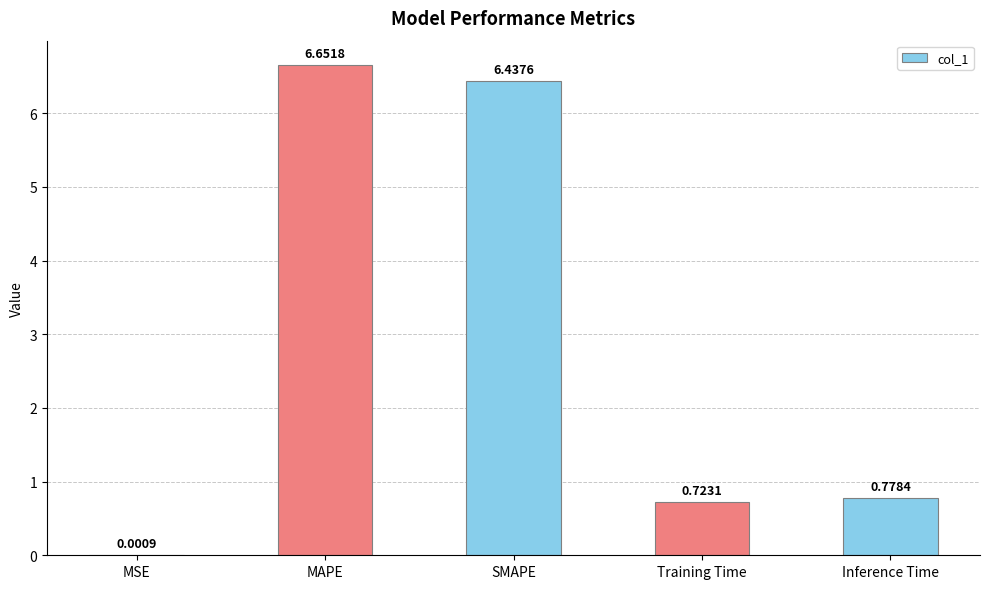

How many data points does each series have?

5